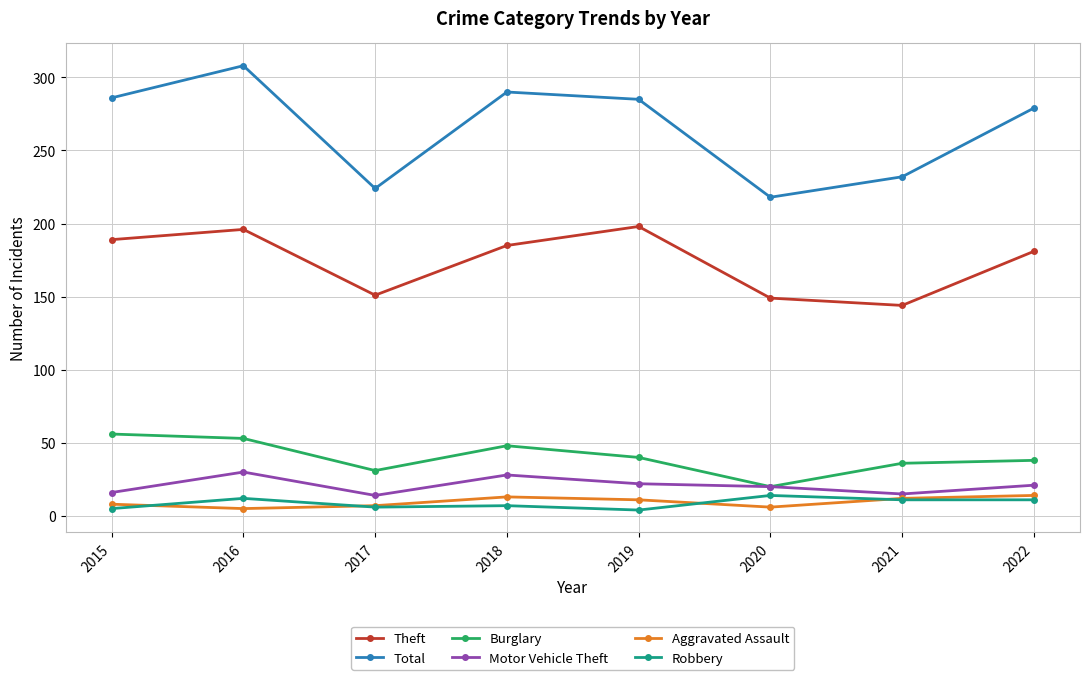

True or false: Theft and Robbery cross at least once.

False